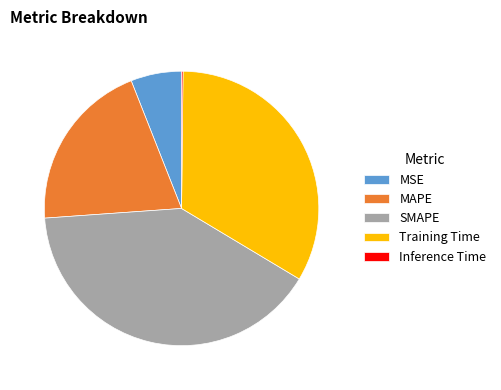

Which has a higher value, SMAPE or Training Time?

SMAPE